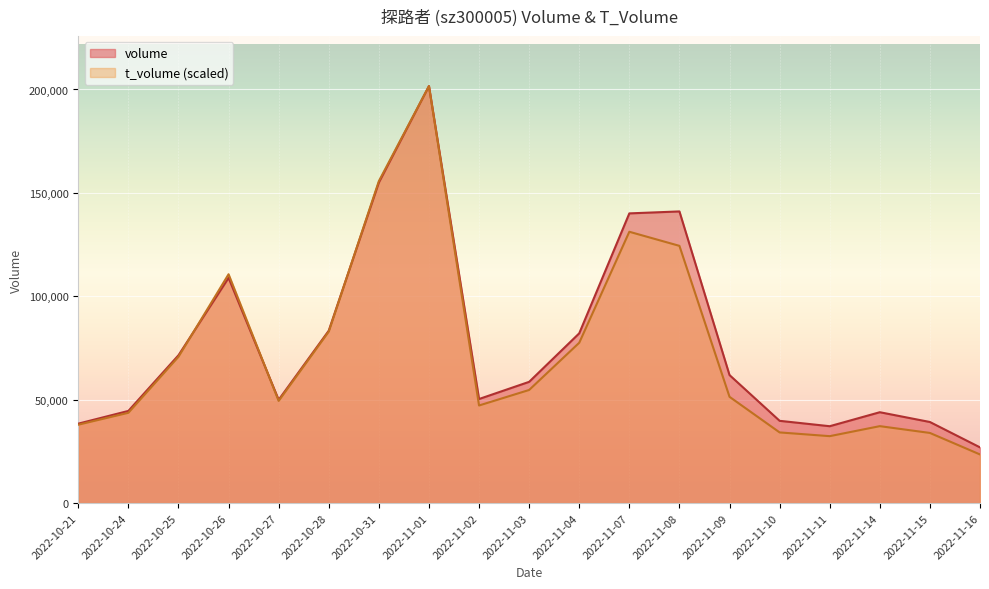

List the labels in order of t_volume value, largest first.

2022-11-01, 2022-10-31, 2022-11-07, 2022-11-08, 2022-10-26, 2022-10-28, 2022-11-04, 2022-10-25, 2022-11-03, 2022-11-09, 2022-10-27, 2022-11-02, 2022-10-24, 2022-10-21, 2022-11-14, 2022-11-10, 2022-11-15, 2022-11-11, 2022-11-16